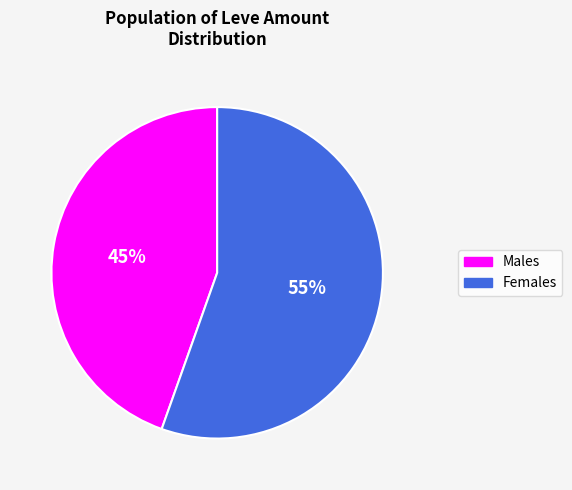

Is there a majority slice in this chart?

Yes